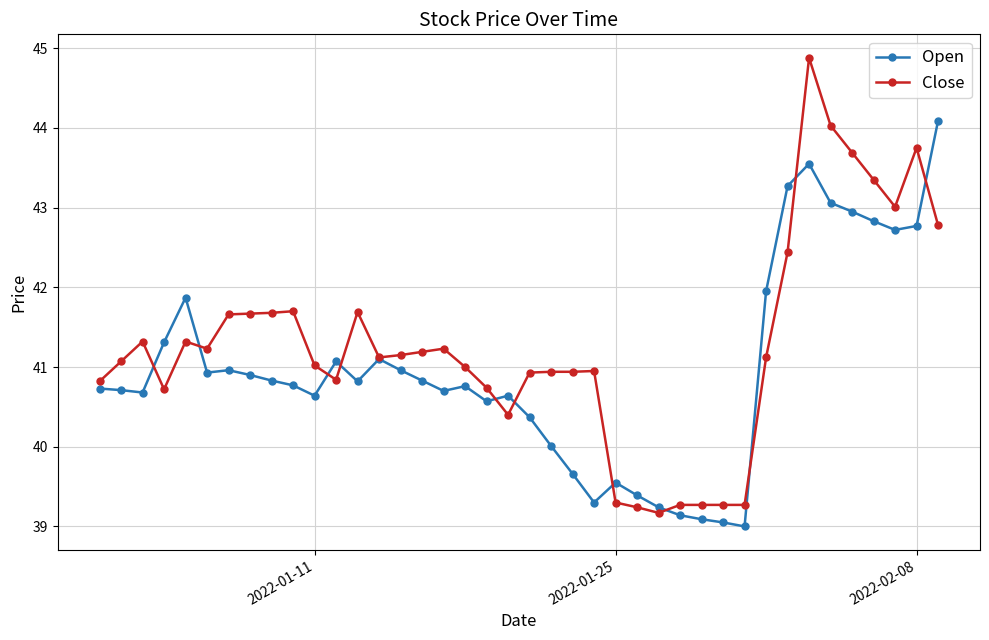

What are all the series names shown in the legend?

Open, Close